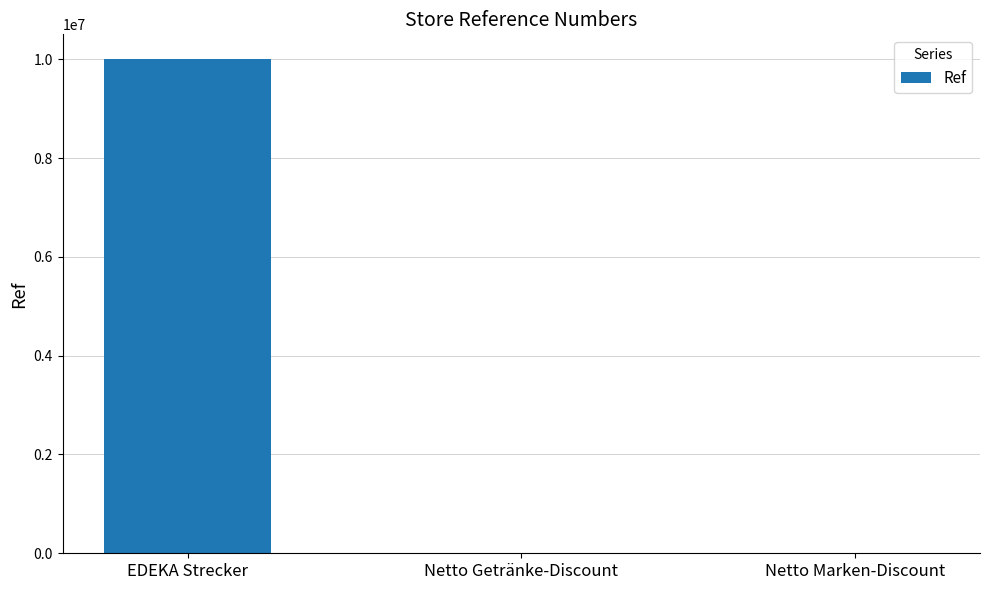

How many distinct data groups are displayed?

1